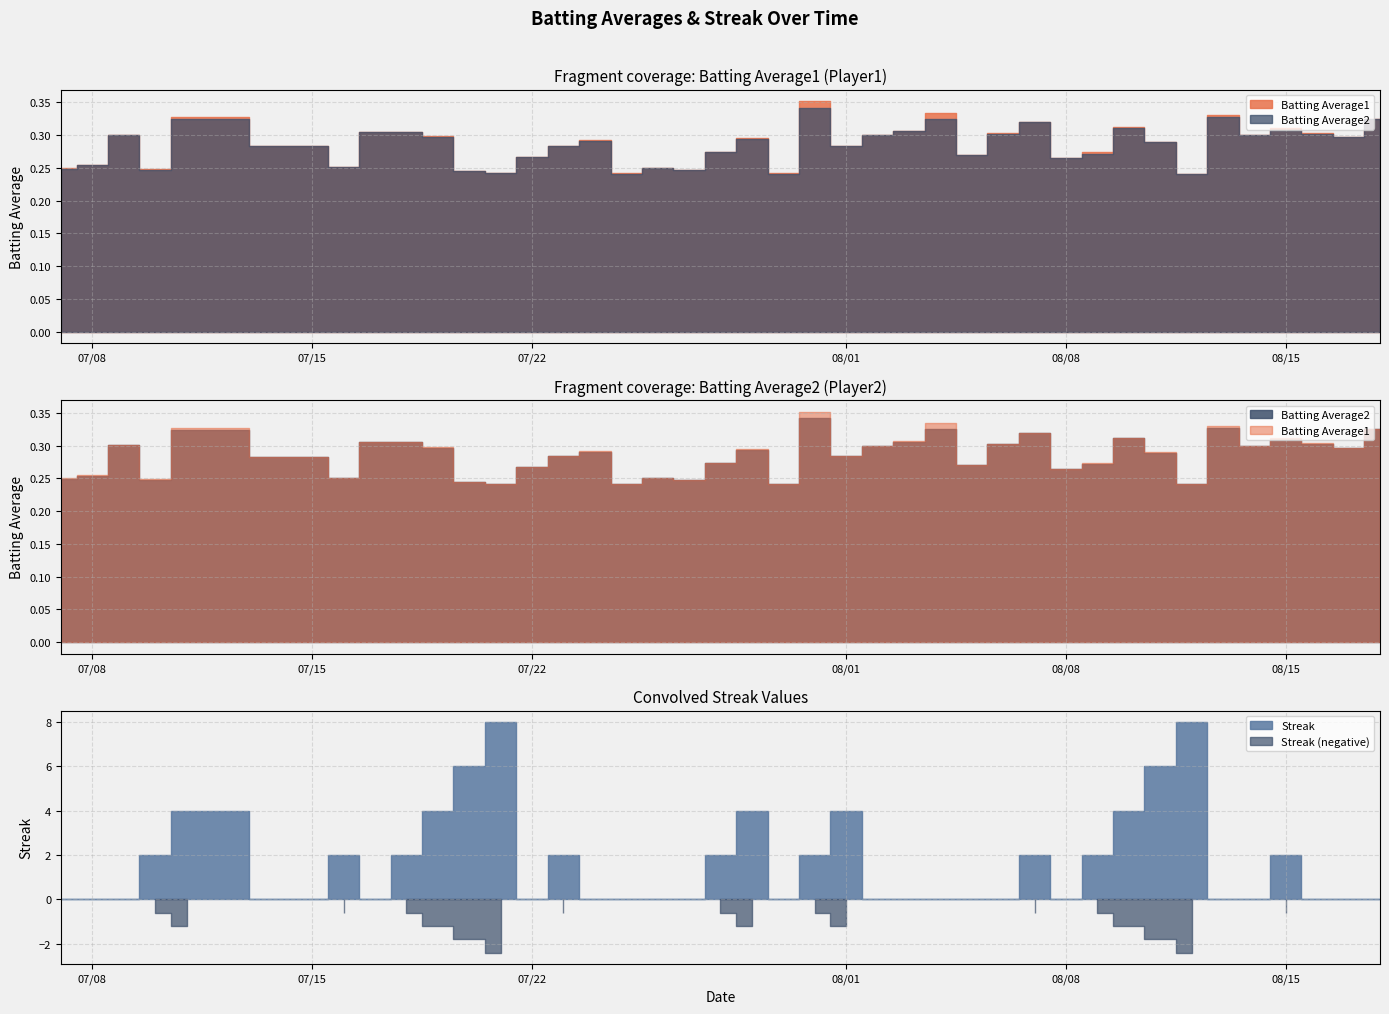

Where is the first local maximum for Batting Average2?

2010-07-09